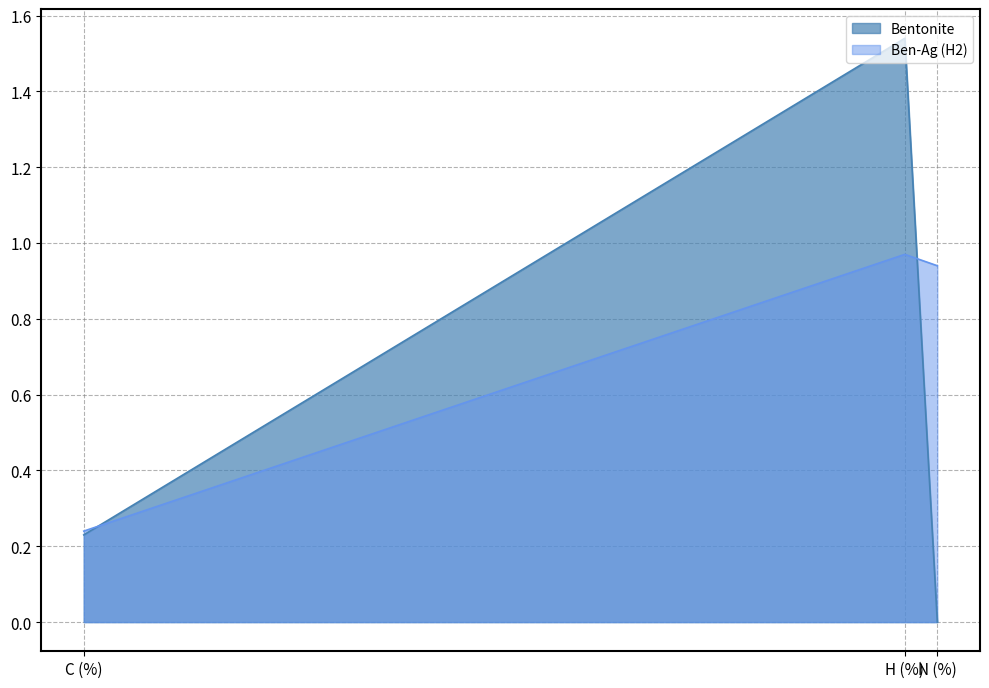

What is the spread (max minus min) of values at N (%)?

0.9